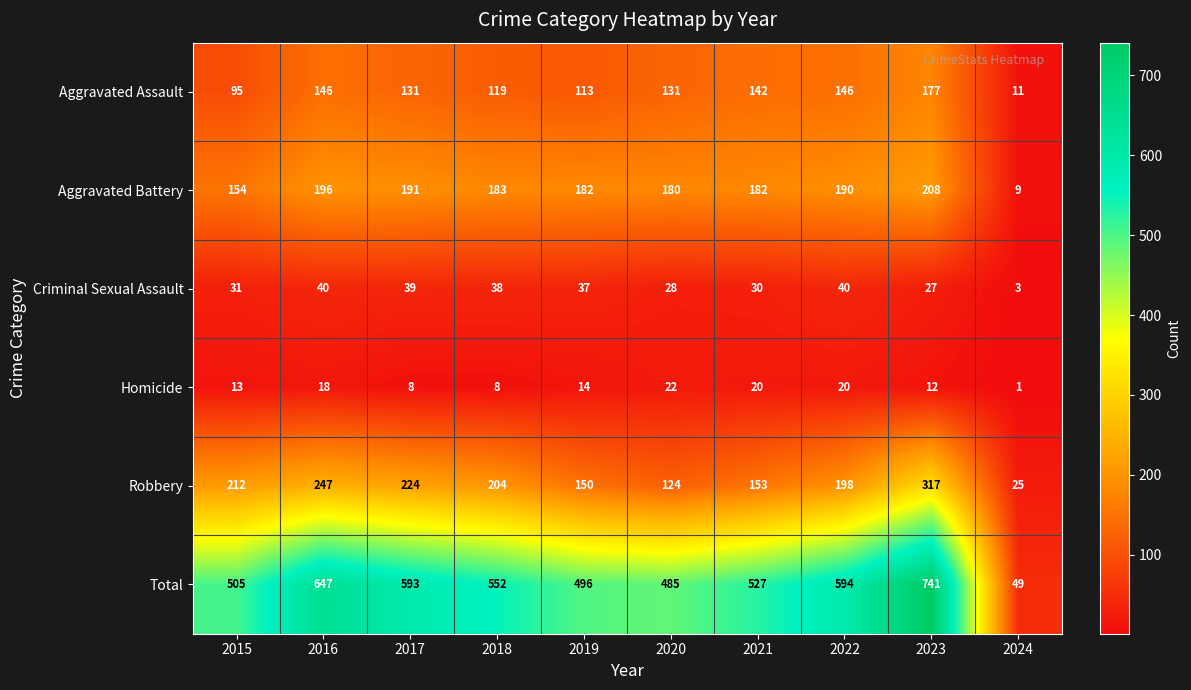

What is the minimum value for Total?

49